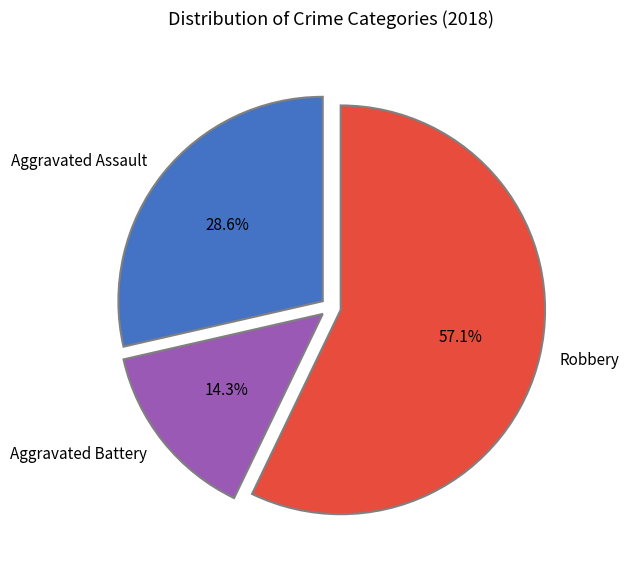

To the nearest percent, what is the difference between the largest and smallest slice percentages?

43%